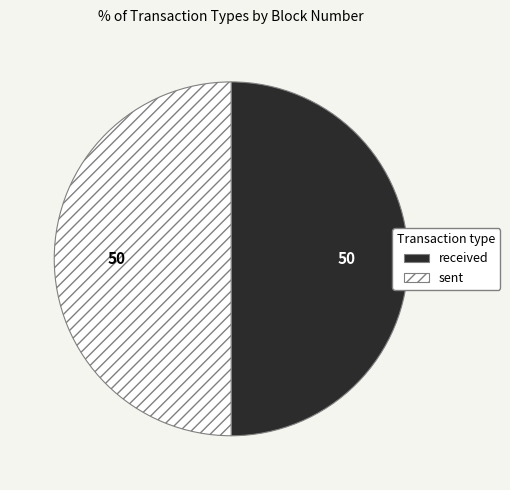

Combined, do sent and received account for over 50%?

Yes